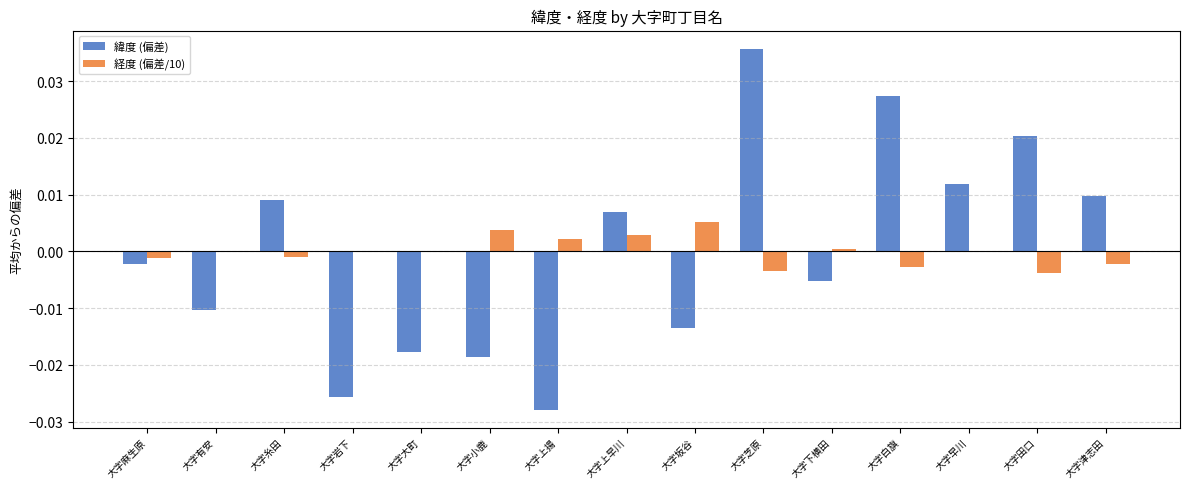

How many values in 緯度 (偏差) are above zero?

7